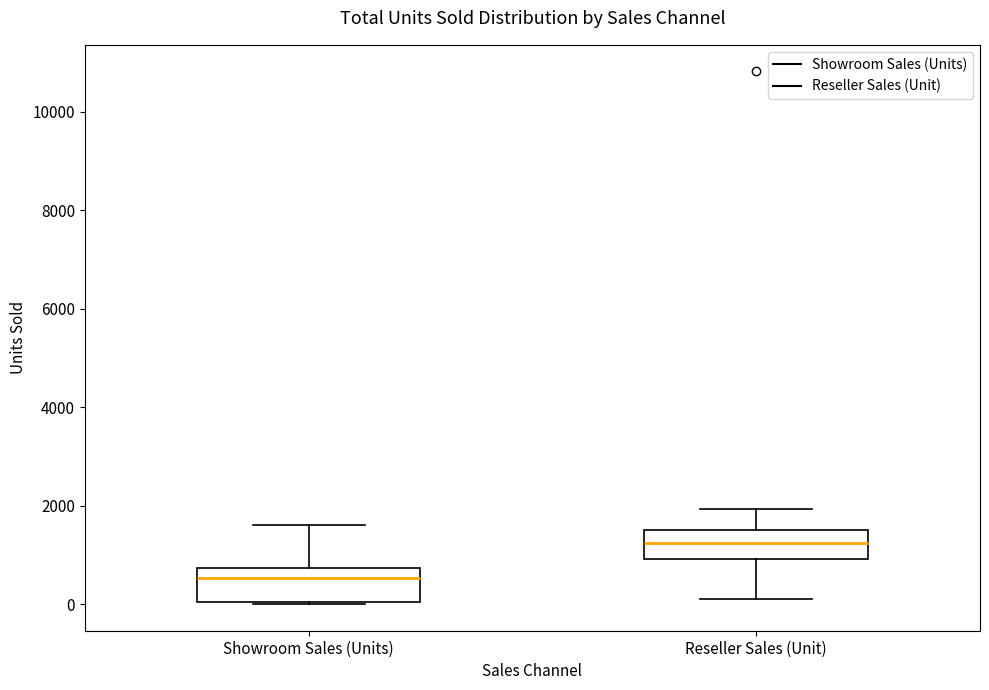

Which box has the highest median line?

Reseller Sales (Unit)